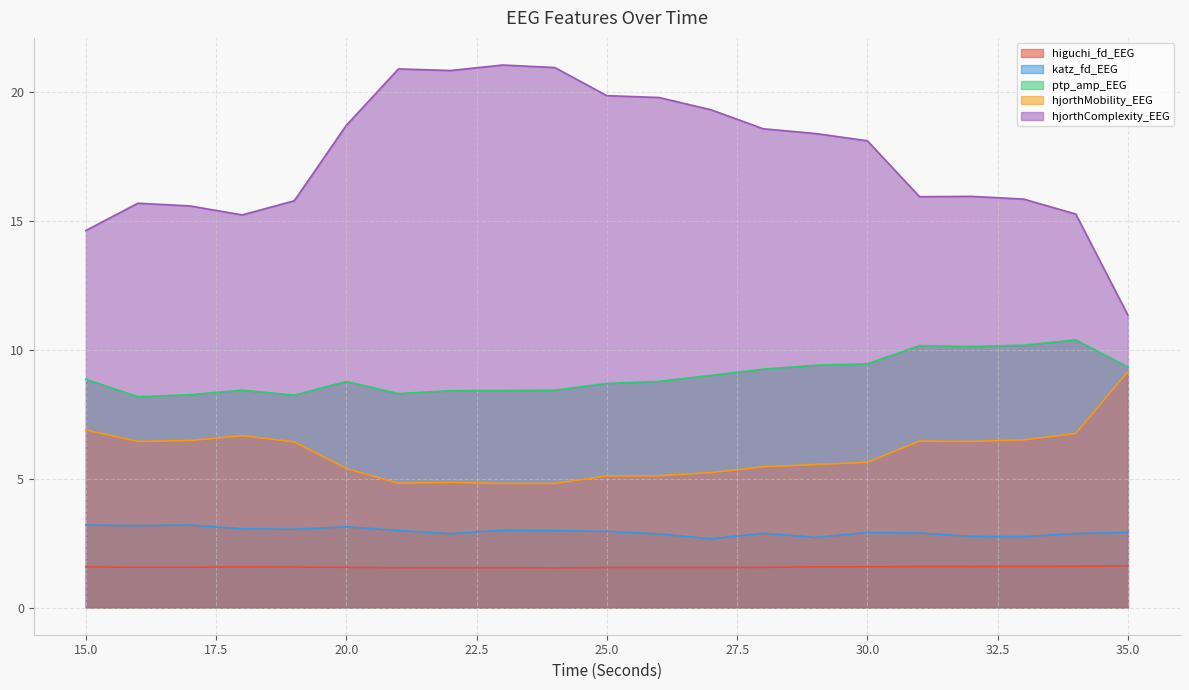

At 17, list the series in order from smallest to largest.

higuchi_fd_EEG, katz_fd_EEG, hjorthMobility_EEG, ptp_amp_EEG, hjorthComplexity_EEG